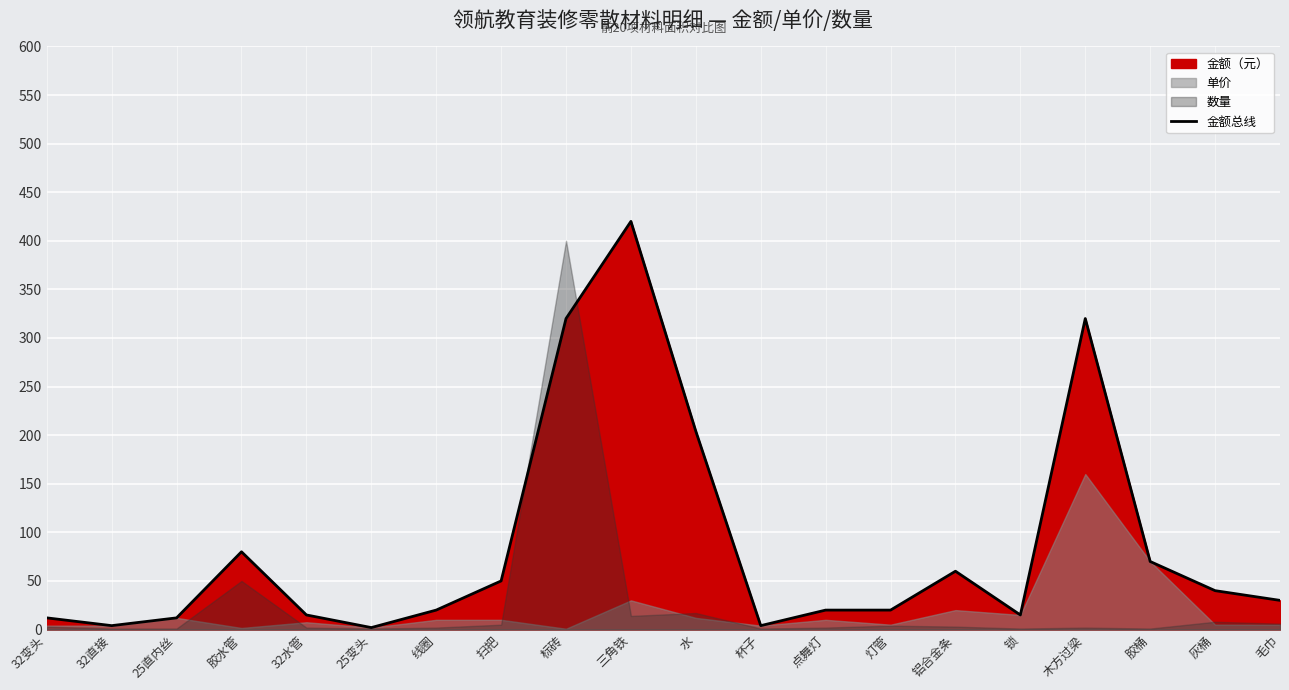

Rank the categories by value from lowest to highest.

25变头, 32直接, 杯子, 32变头, 25直内丝, 32水管, 锁, 线圈, 点舞灯, 灯管, 毛巾, 灰桶, 扫把, 铝合金条, 胶桶, 胶水管, 水, 标砖, 木方过梁, 三角铁